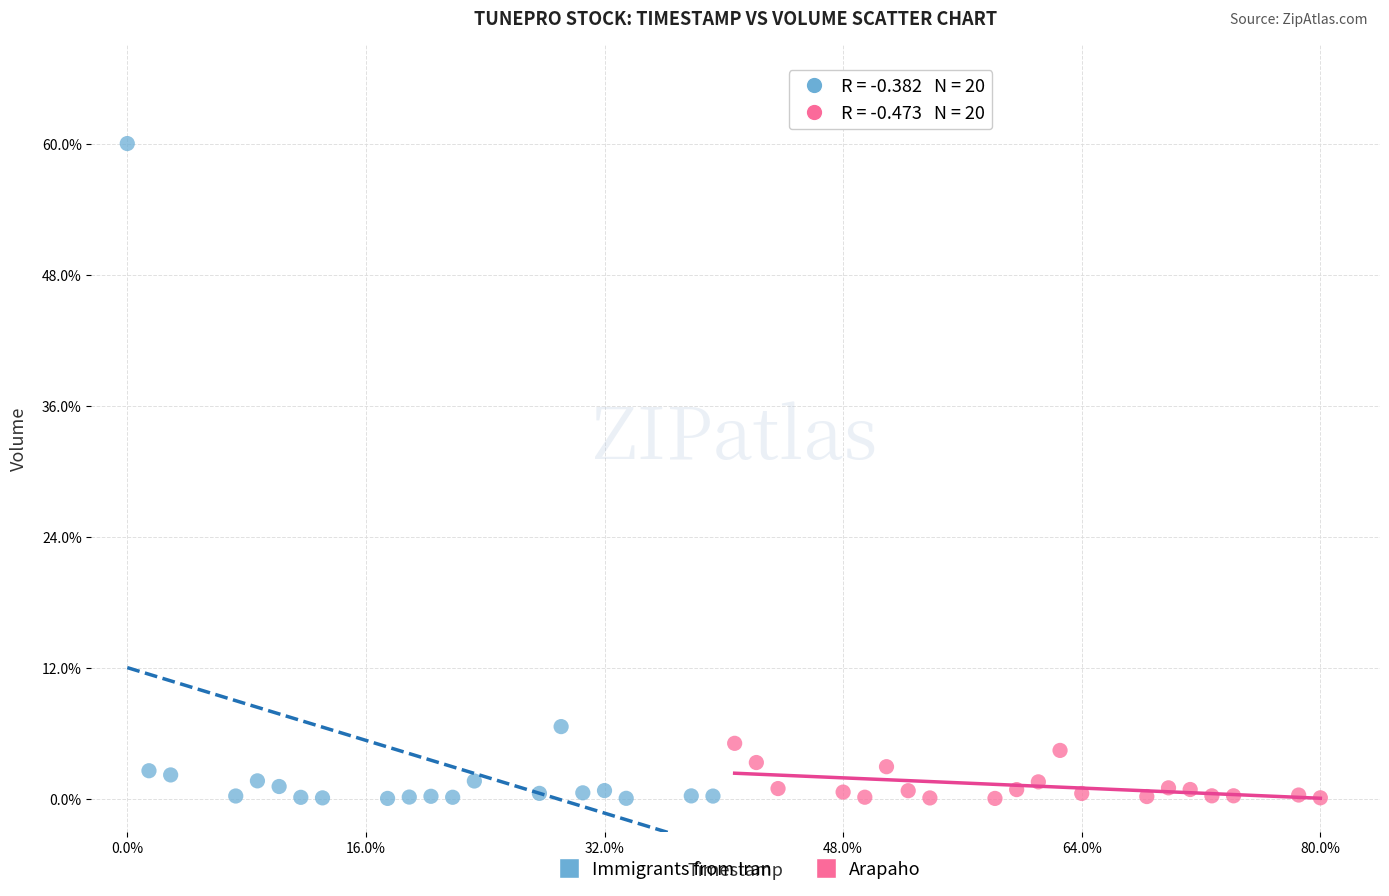

What are all the series names shown in the legend?

Immigrants from Iran, Arapaho